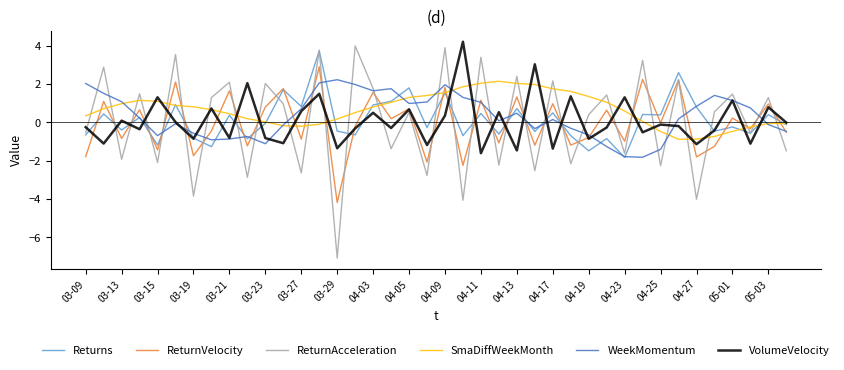

How many values in the Returns series are below 0?

21